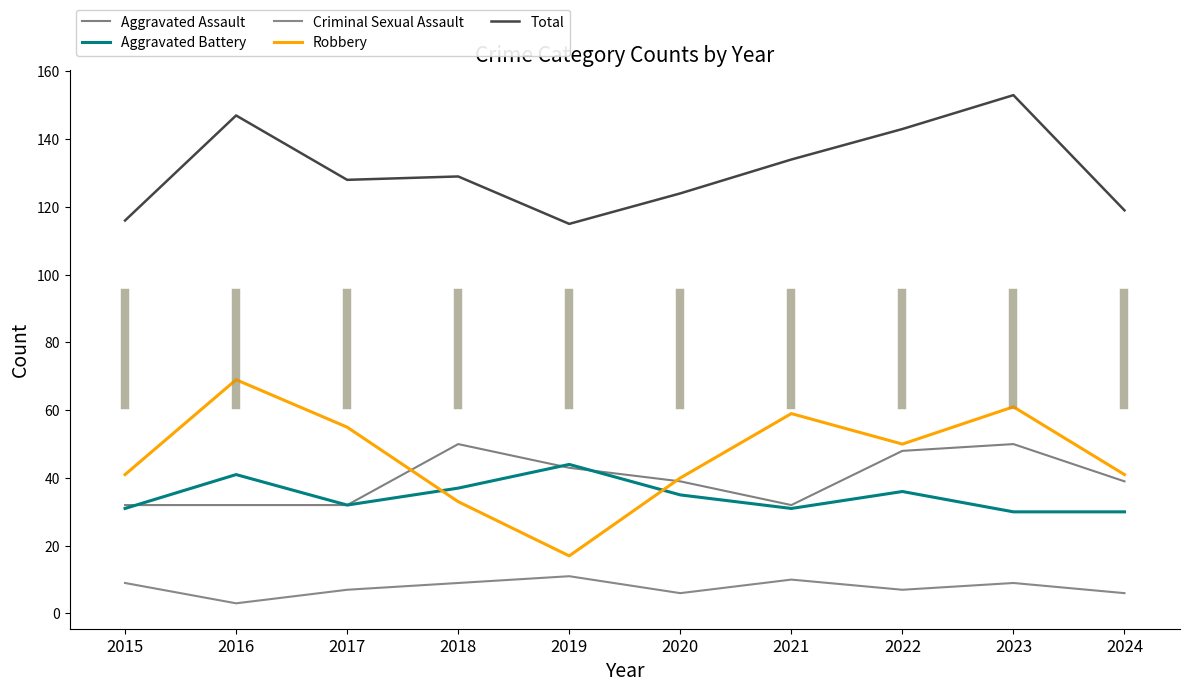

What are all the series names shown in the legend?

Aggravated Assault, Aggravated Battery, Criminal Sexual Assault, Robbery, Total